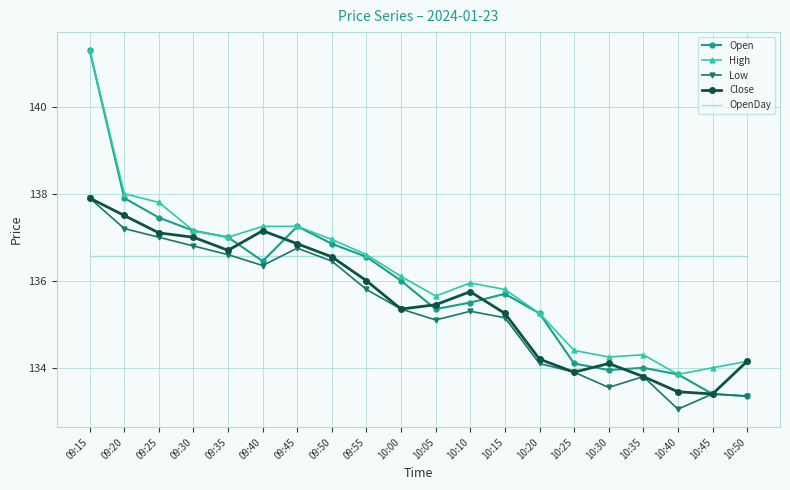

What is the total value across all series at 09:25?

685.9